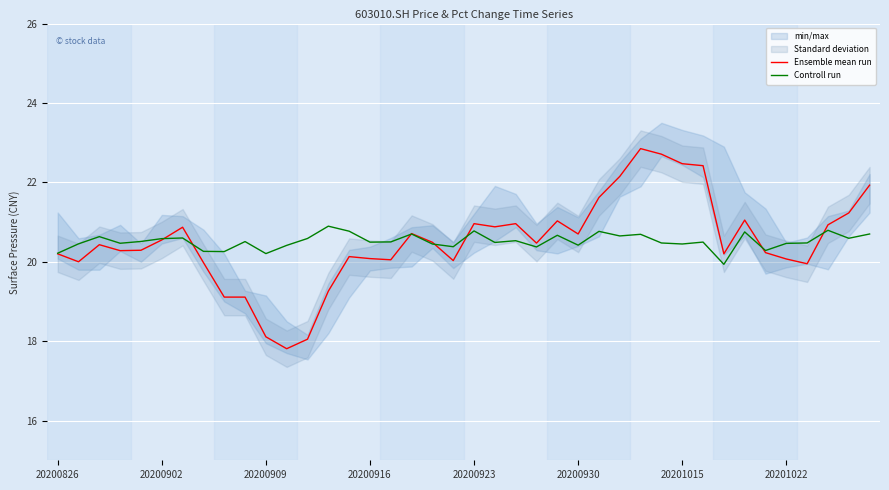

Reading left to right, extract all data points from this chart.

Ensemble mean run: 20.2	20.0	20.4	20.3	20.3	20.6	20.9	20.0	19.1	19.1	18.1	17.8	18.1	19.3	20.1	20.1	20.1	20.7	20.5	20.0	21.0	20.9	21.0	20.5	21.0	20.7	21.6	22.1	22.9	22.7	22.5	22.4	20.2	21.1	20.2	20.1	19.9	20.9	21.2	21.9
Controll run: 20.2	20.5	20.6	20.5	20.5	20.6	20.6	20.3	20.3	20.5	20.2	20.4	20.6	20.9	20.8	20.5	20.5	20.7	20.4	20.4	20.8	20.5	20.5	20.4	20.7	20.4	20.8	20.7	20.7	20.5	20.4	20.5	19.9	20.8	20.3	20.5	20.5	20.8	20.6	20.7